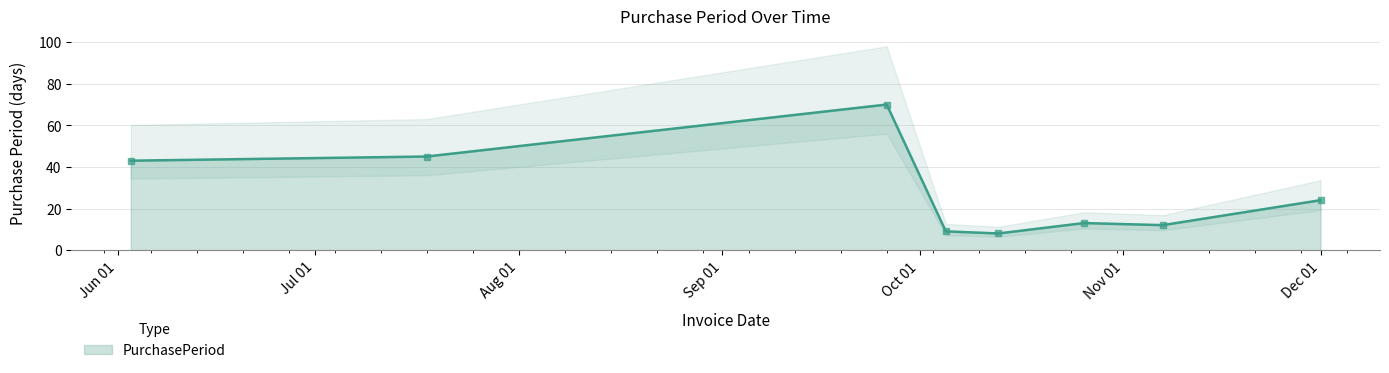

Rank the categories by value from highest to lowest.

2016-09-26, 2016-07-18, 2016-06-03, 2016-12-01, 2016-10-26, 2016-11-07, 2016-10-05, 2016-10-13